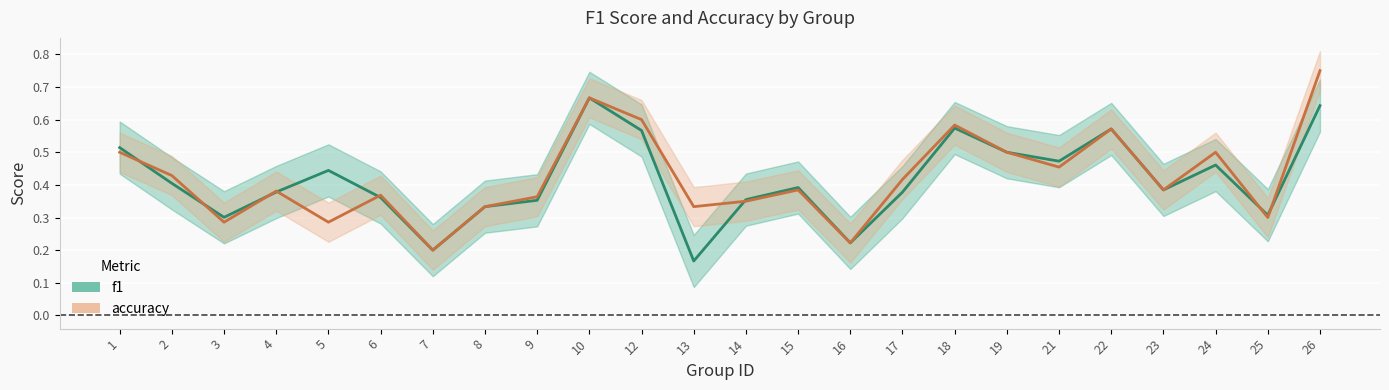

Reading left to right, transcribe all the data shown in this chart.

f1_line: 1=0.5	2=0.4	3=0.3	4=0.4	5=0.4	6=0.4	7=0.2	8=0.3	9=0.4	10=0.7	12=0.6	13=0.2	14=0.4	15=0.4	16=0.2	17=0.4	18=0.6	19=0.5	21=0.5	22=0.6	23=0.4	24=0.5	25=0.3	26=0.6
accuracy_line: 1=0.5	2=0.4	3=0.3	4=0.4	5=0.3	6=0.4	7=0.2	8=0.3	9=0.4	10=0.7	12=0.6	13=0.3	14=0.3	15=0.4	16=0.2	17=0.4	18=0.6	19=0.5	21=0.5	22=0.6	23=0.4	24=0.5	25=0.3	26=0.8